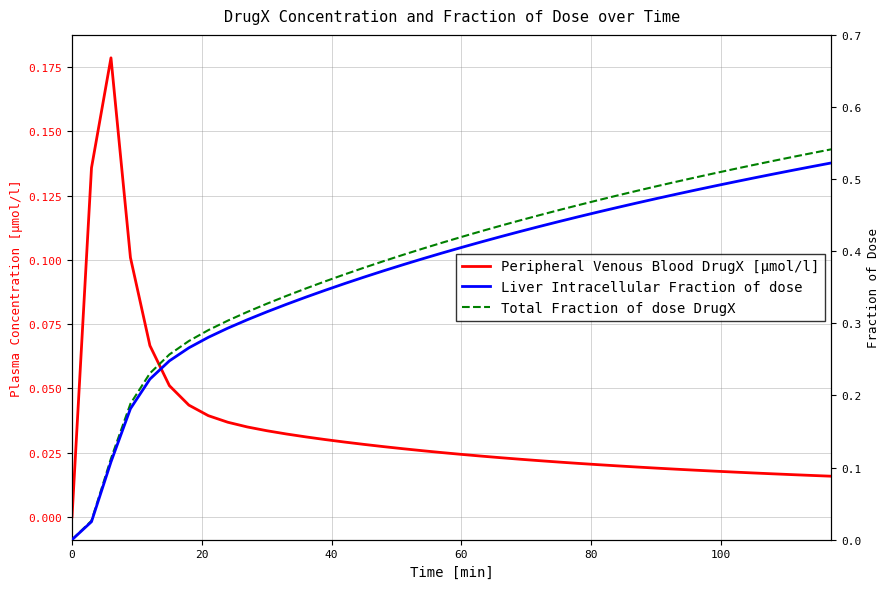

How many intersections are there between Total Fraction of dose DrugX and Peripheral Venous Blood DrugX [µmol/l]?

1